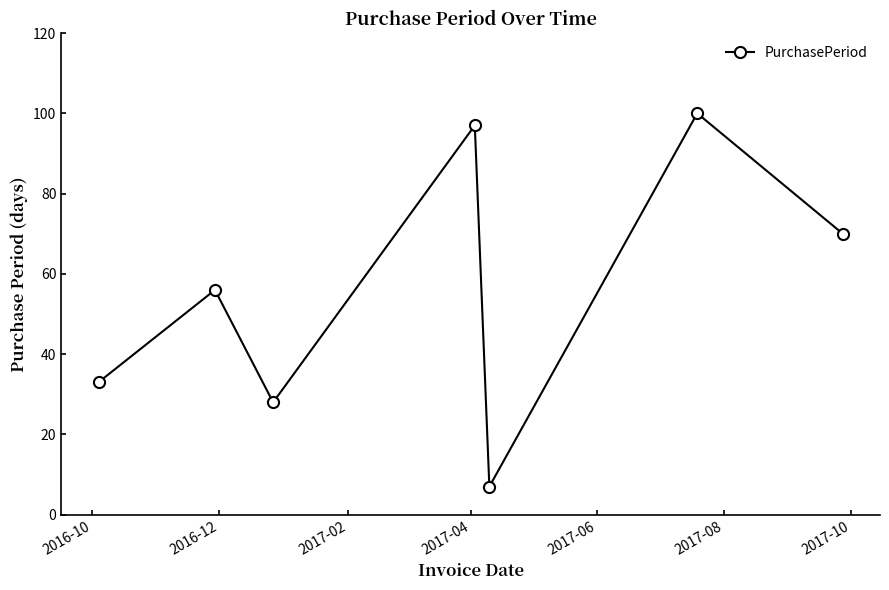

What is the minimum value shown in the chart?

7